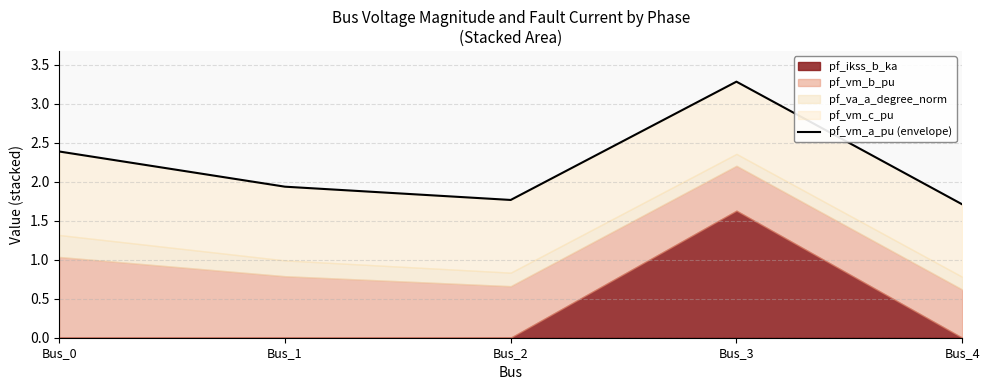

What is the maximum value shown in the chart?

3.3